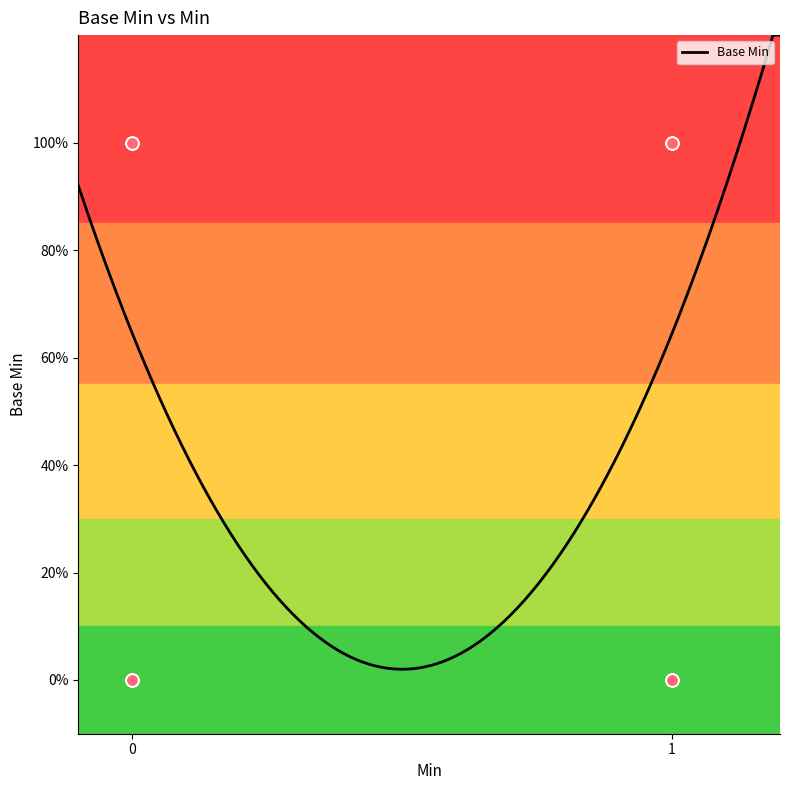

Approximately how many times larger is the value at 1 compared to 1?

1.0